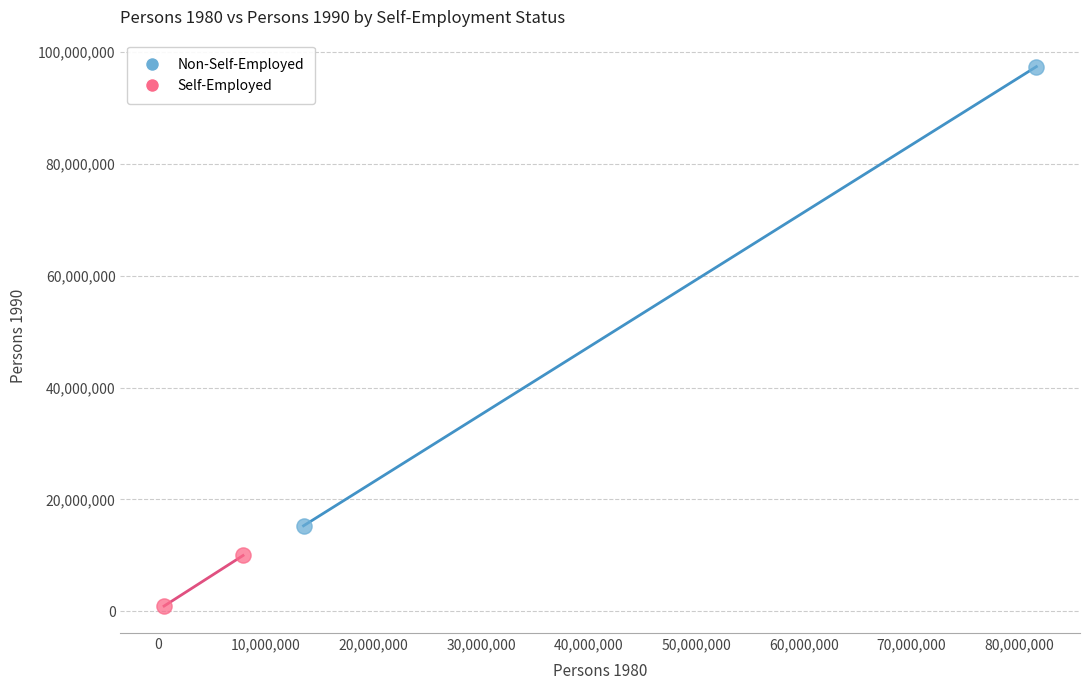

Which series reaches the minimum Y coordinate?

Self-Employed